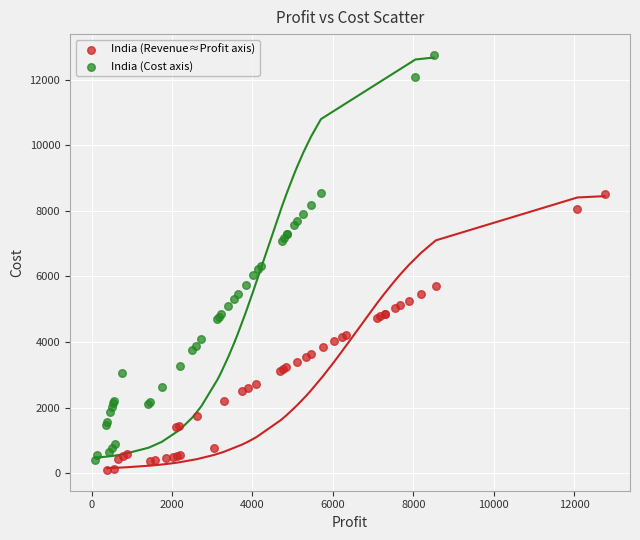

Which series contains the lowest Y value?

India (Revenue≈Profit axis)